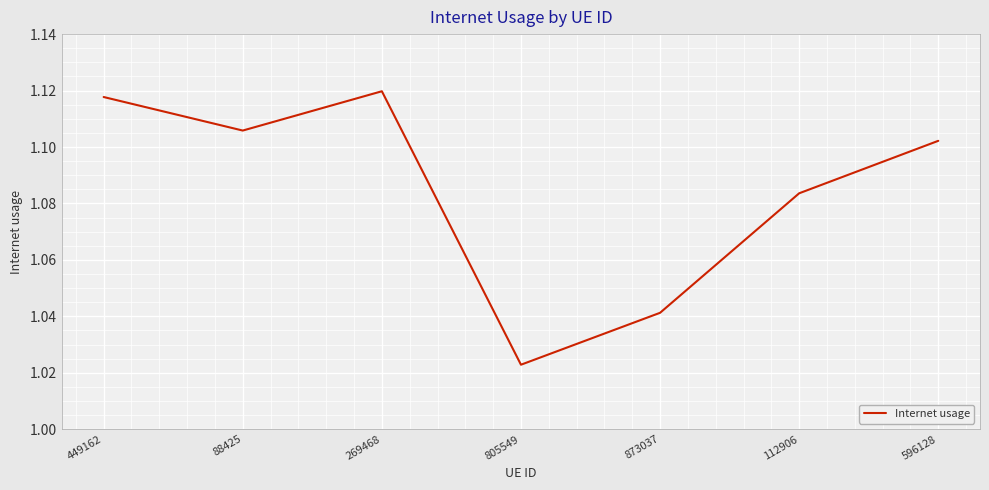

Does the chart display data point markers on the line(s)?

No